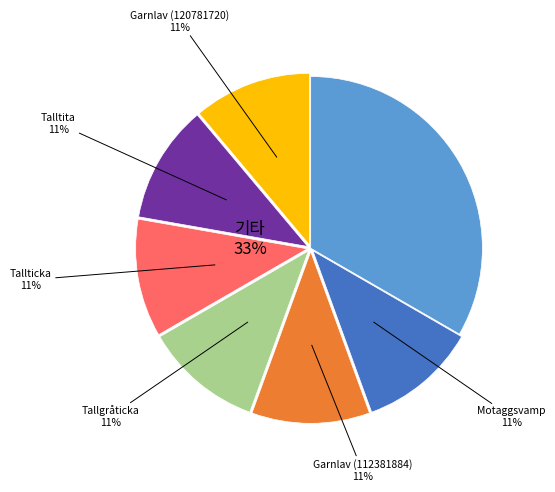

Does Skrovlig taggsvamp (112381885) account for over 50% of the chart?

No